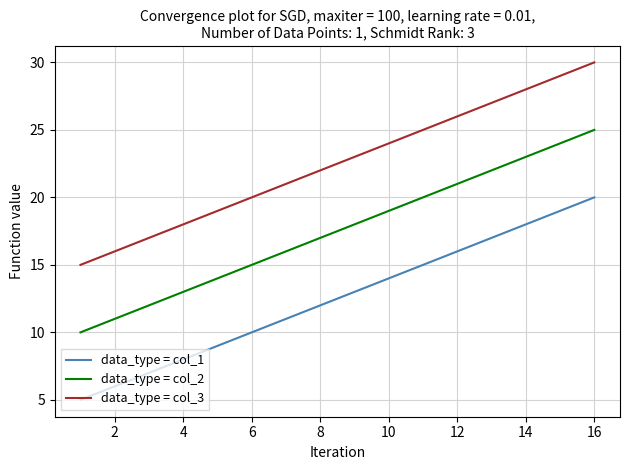

True or false: data_type = col_3 and data_type = col_2 cross at least once.

False